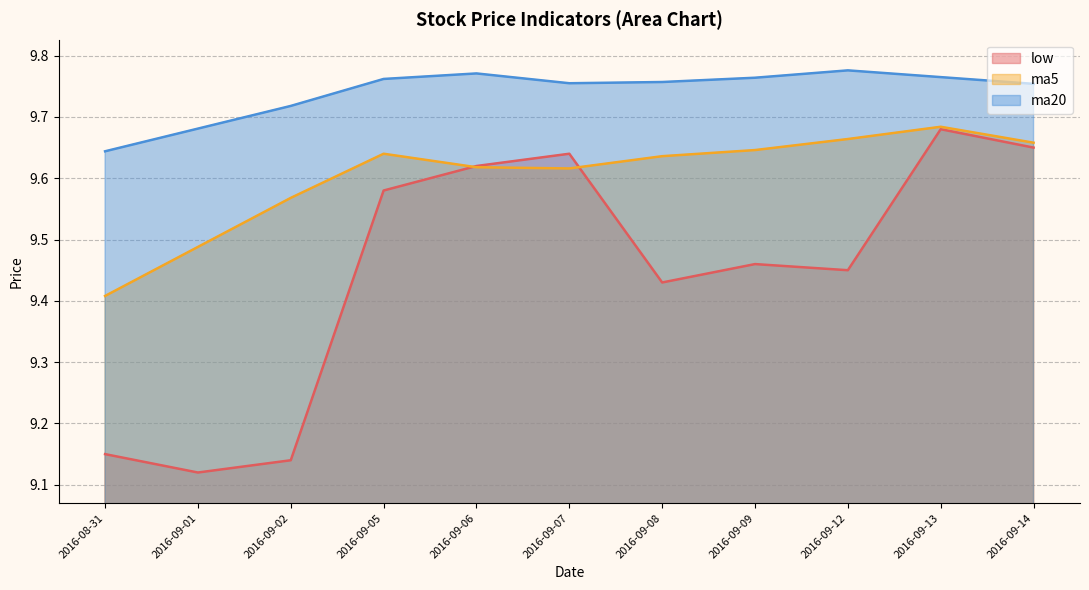

What is the label of the 2nd point from the left?

2016-09-01